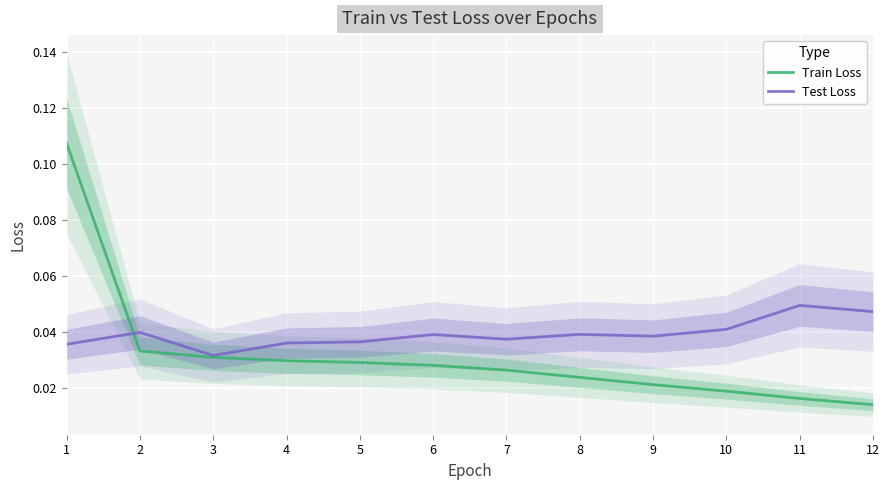

What is the maximum value shown in the chart?

0.1